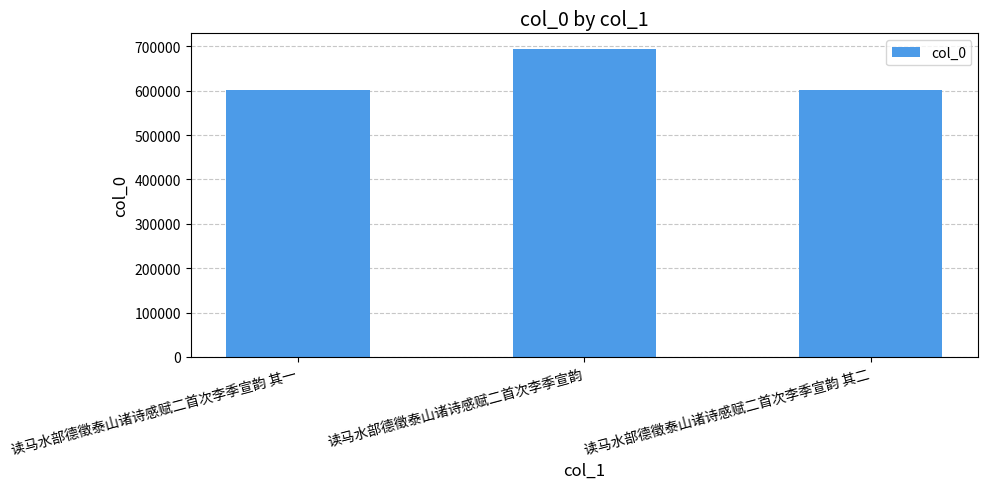

What is the approximate value at 读马水部德徵泰山诸诗感赋二首次李季宣韵 其二?

602468